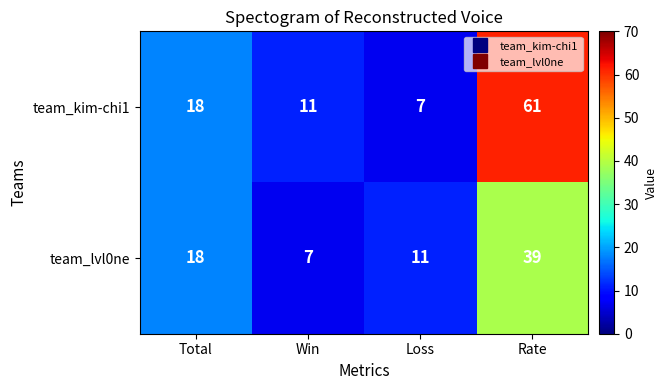

At which category is the sum across all series the highest?

Rate